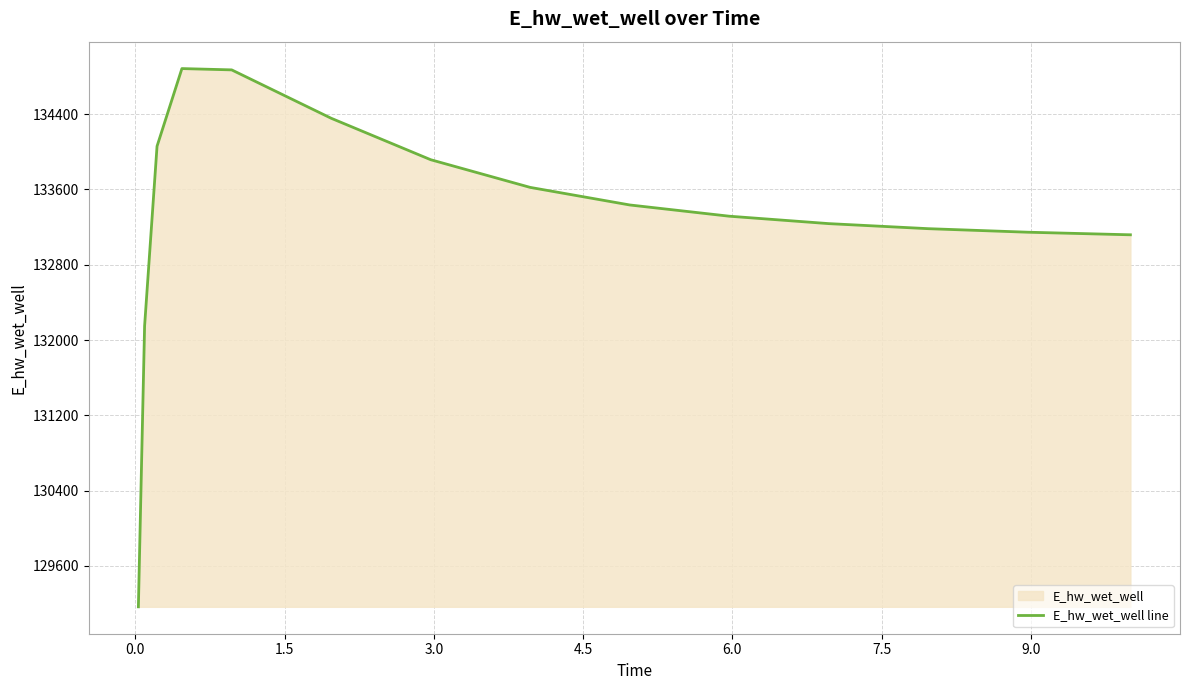

What is the greatest value displayed?

134884.3